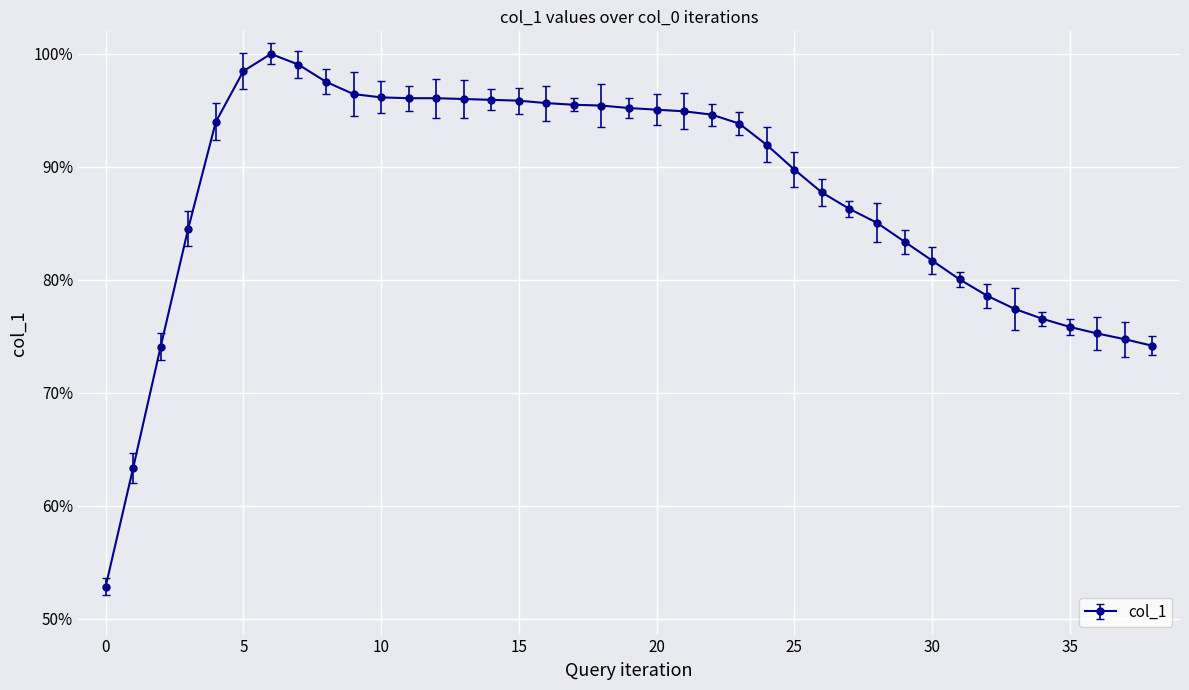

What is the difference between the maximum and second lowest values?

0.4